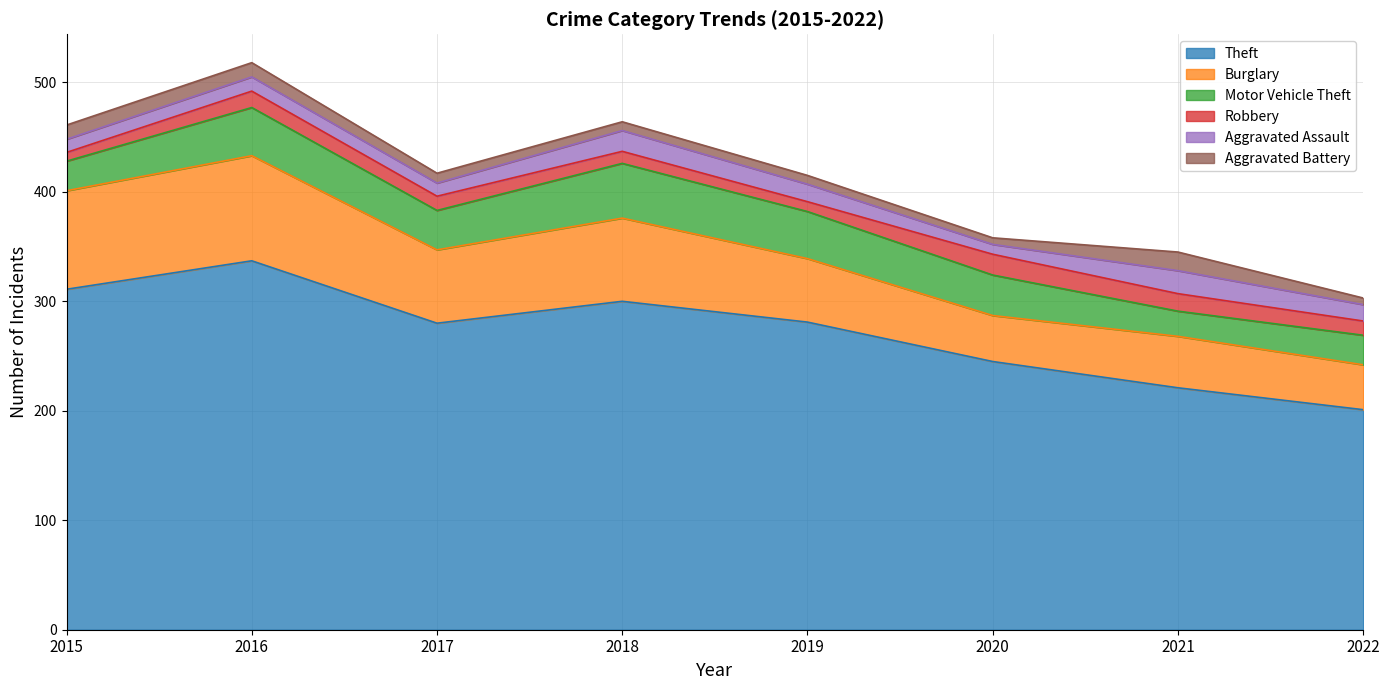

At how many categories does at least one series exceed 127?

8